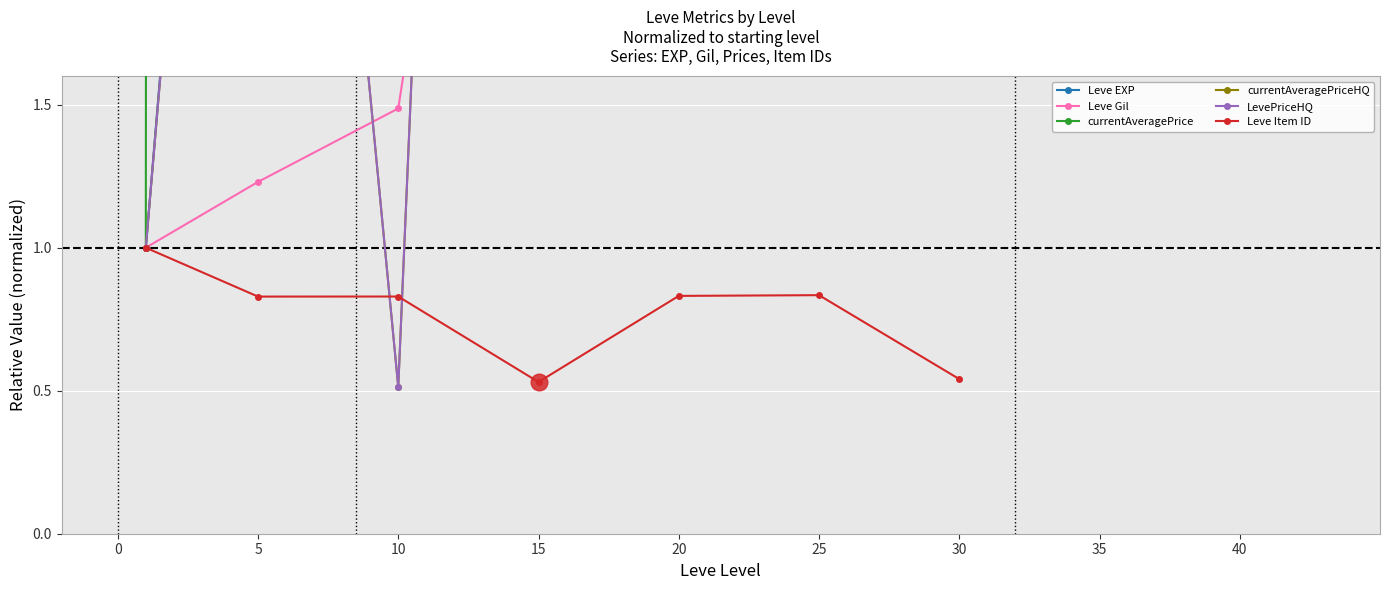

True or false: Leve Item ID has a value of 0.2 at 15.

False